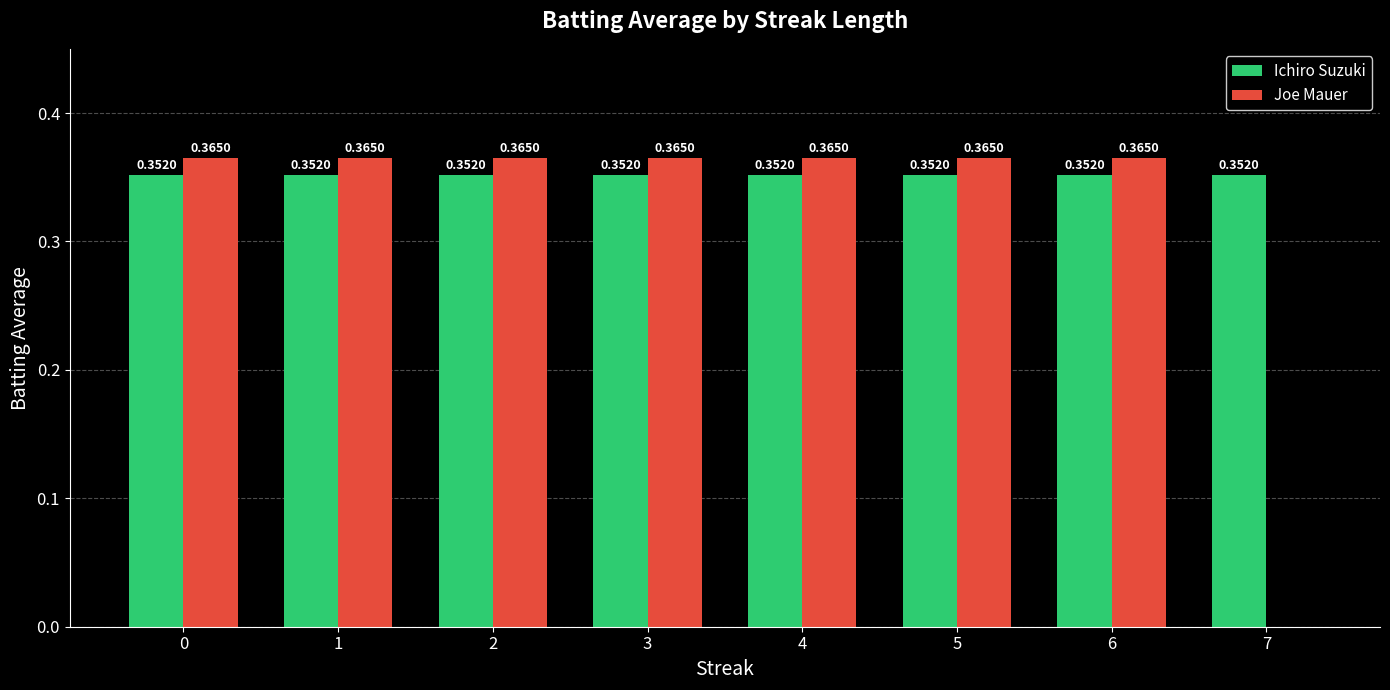

What are all the series names shown in the legend?

Ichiro Suzuki, Joe Mauer